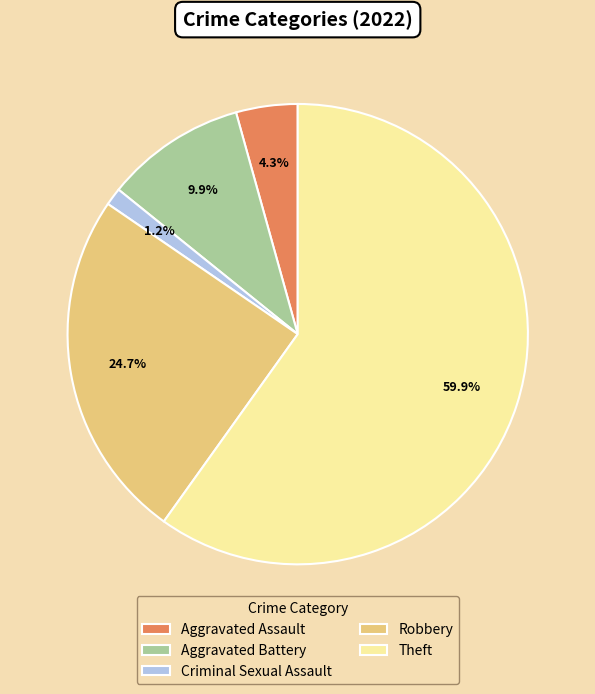

True or false: Aggravated Battery accounts for 1% of the total.

False